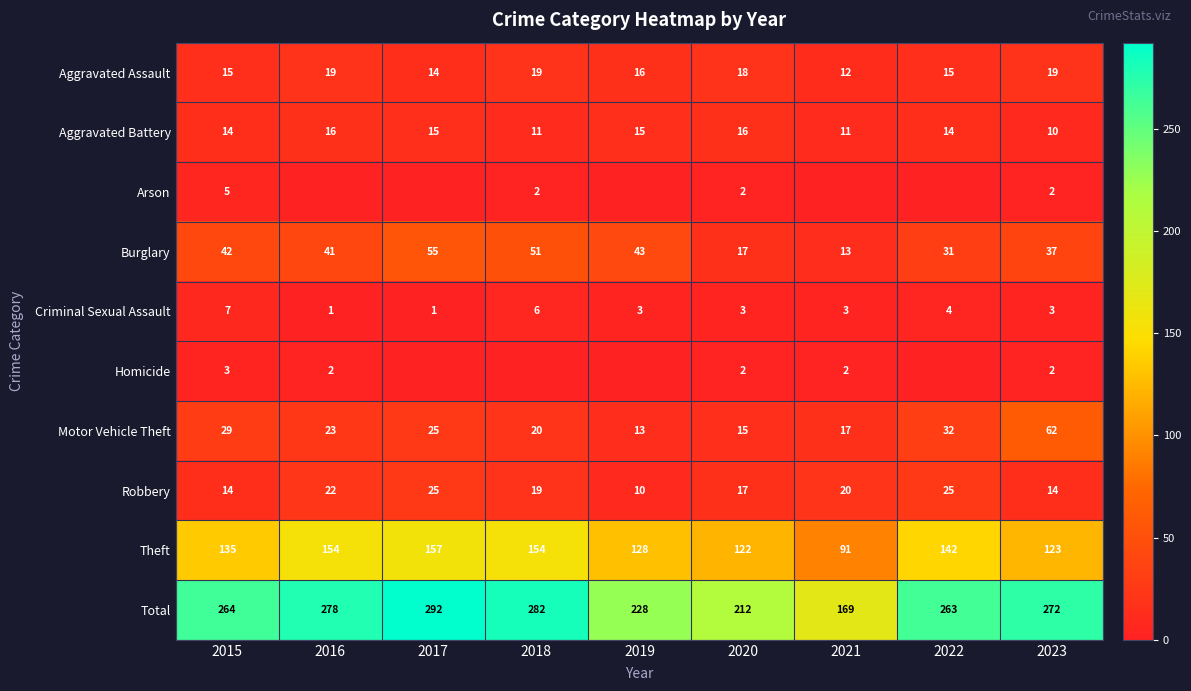

What is the difference between the Motor Vehicle Theft values at 2019 and 2022?

19